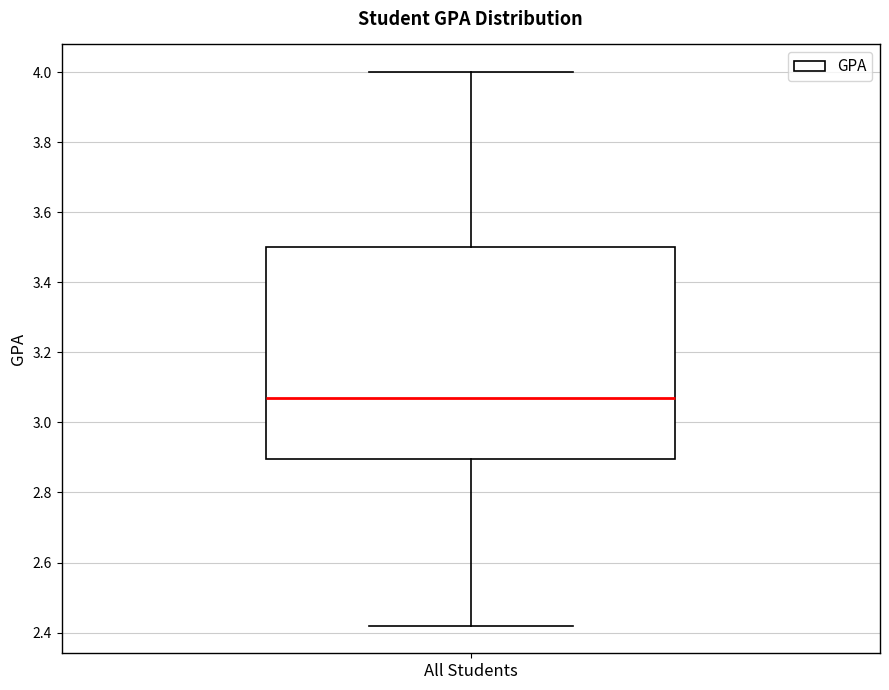

Transcribe this box plot: give where the median line is, the range the box spans, and where the two whiskers end, as read against the y-axis. The values are not printed on the chart, so give them approximately, as read against the axis.

median 3.08, box 2.90 to 3.50, whiskers 2.42 to 4.00